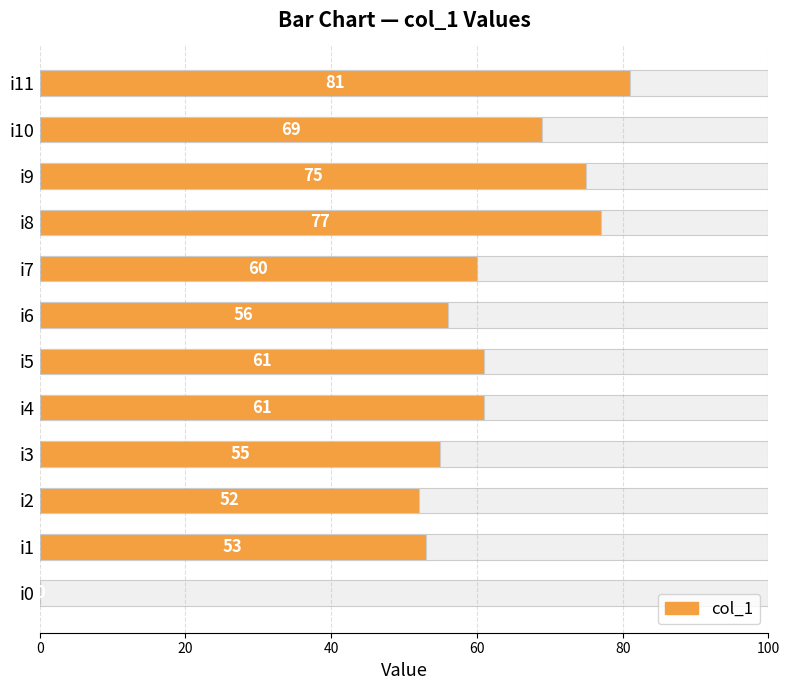

The value at i10 is 99. True or false?

False